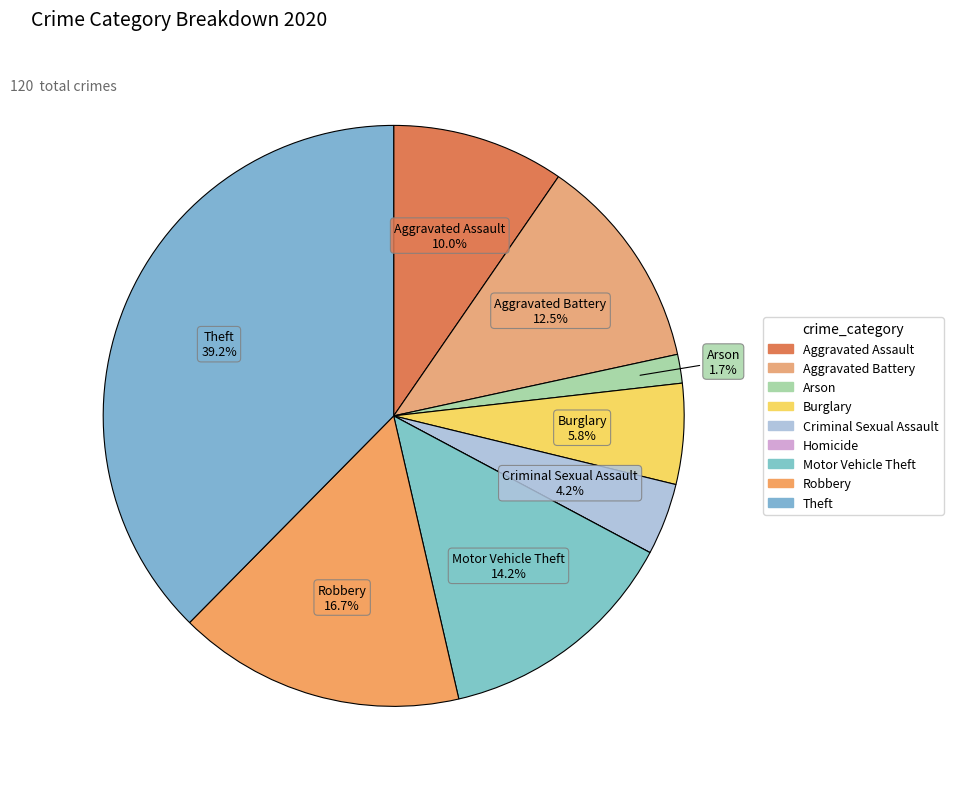

The Homicide slice represents 0% of the pie. True or false?

True